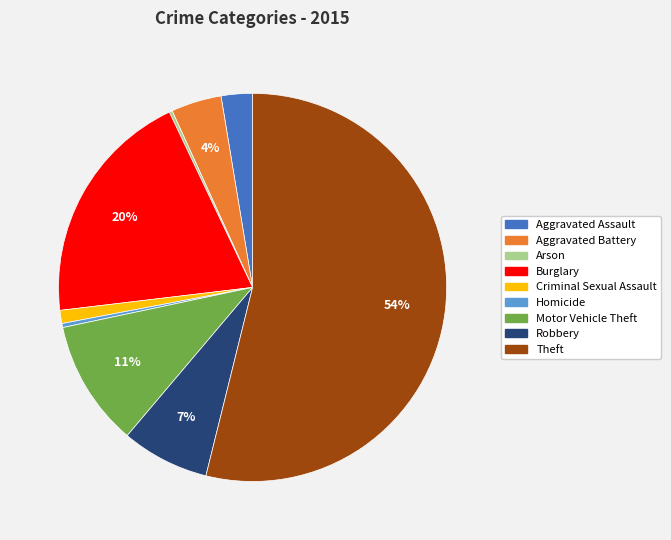

To the nearest percent, what is the combined percentage of Aggravated Assault and Homicide?

3%